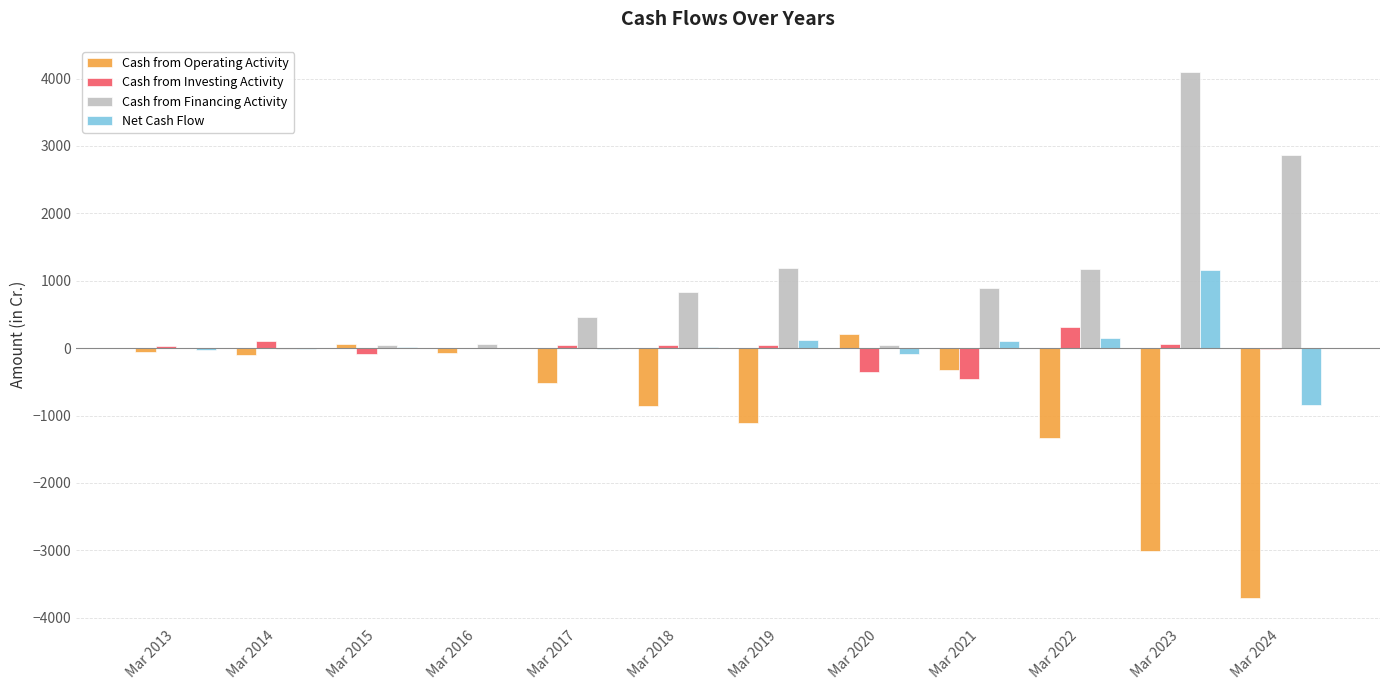

What is the difference between the Net Cash Flow values at Mar 2019 and Mar 2014?

128